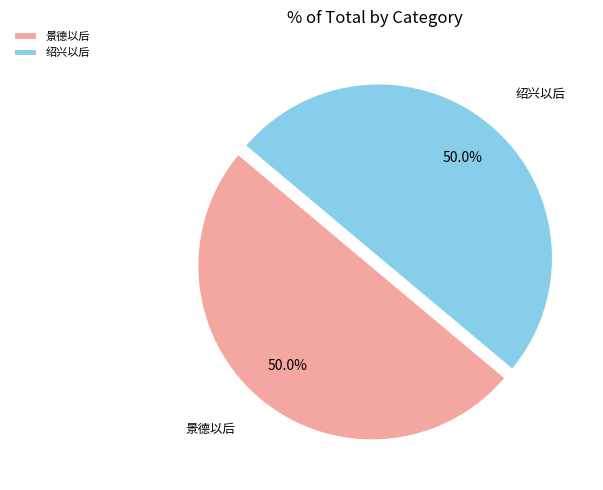

Combined, do 绍兴以后 and 景德以后 account for over 50%?

Yes